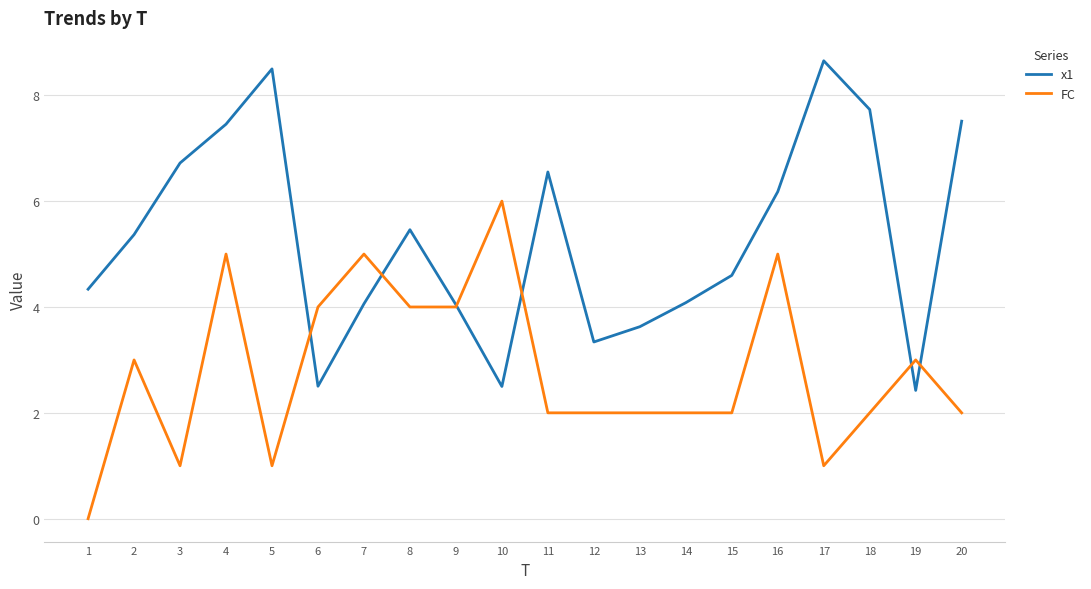

How many times do x1 and FC cross each other?

6